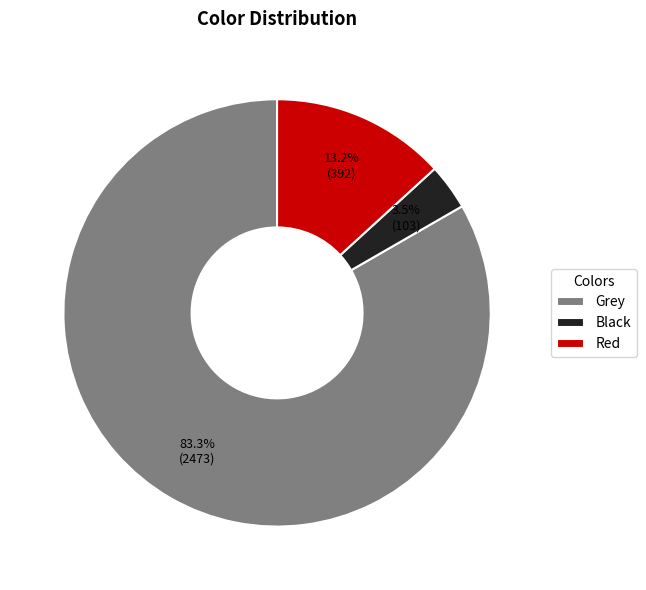

Is Black the majority of the pie?

No